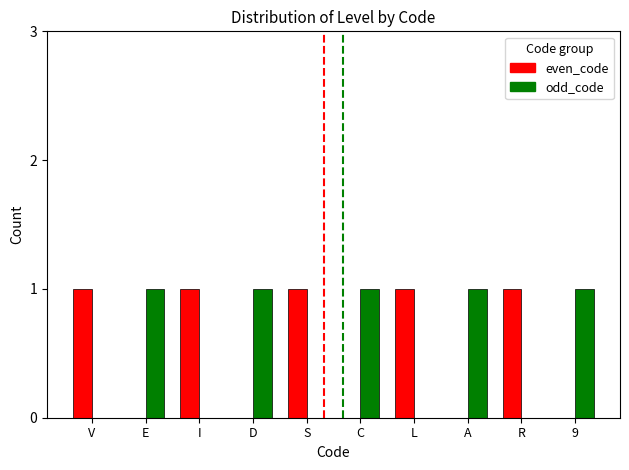

What is the total value across all series at D?

1